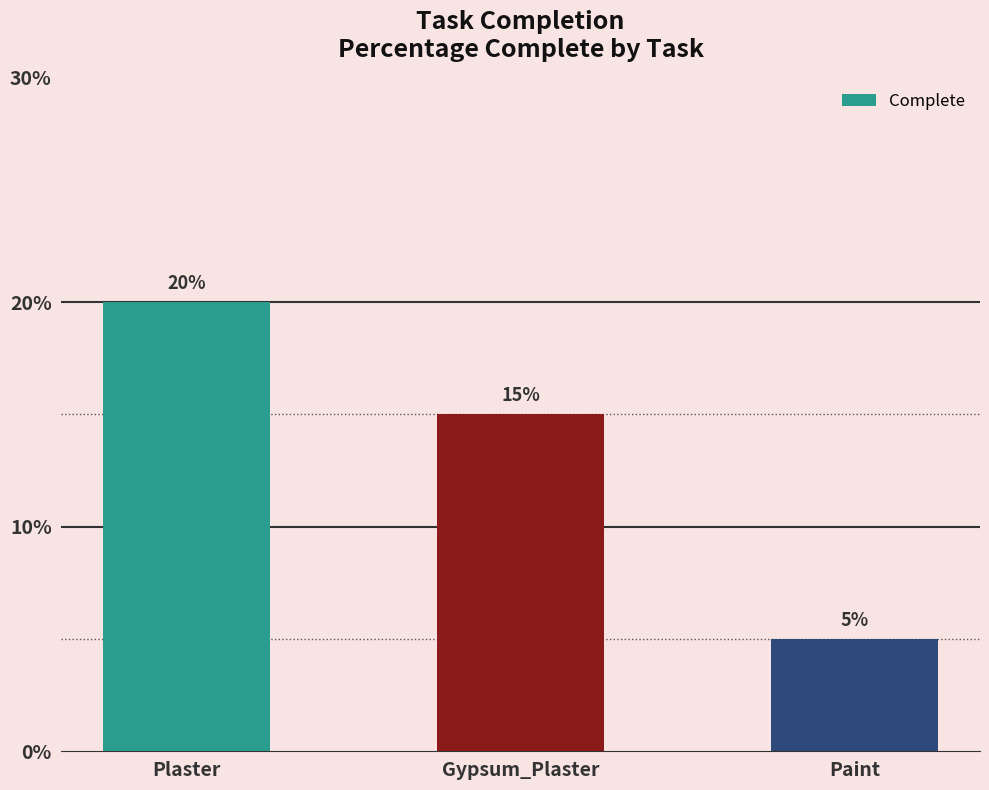

Count the values in the range 5 to 20.

3